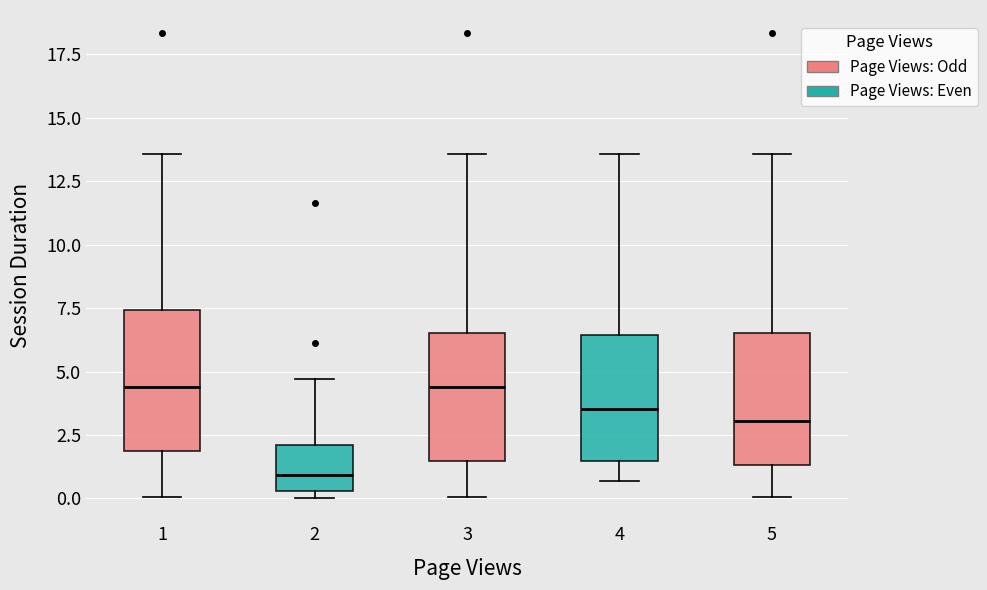

Where is the upper edge of the box at x = 5 on the y-axis? The values are not printed on the chart, so give them approximately, as read against the axis.

6.5